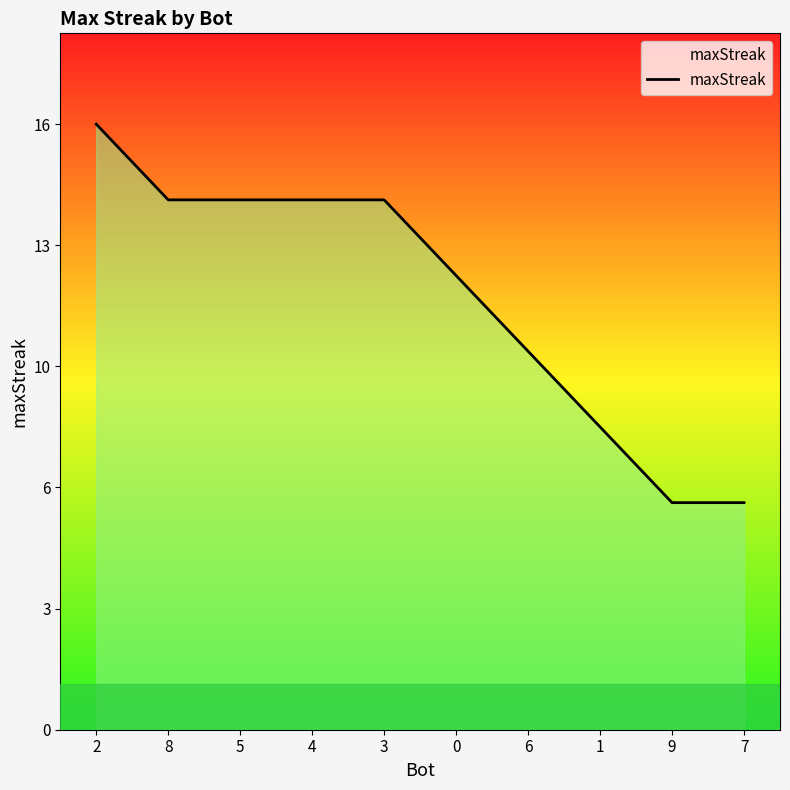

What is the label of the 3rd point from the left?

5